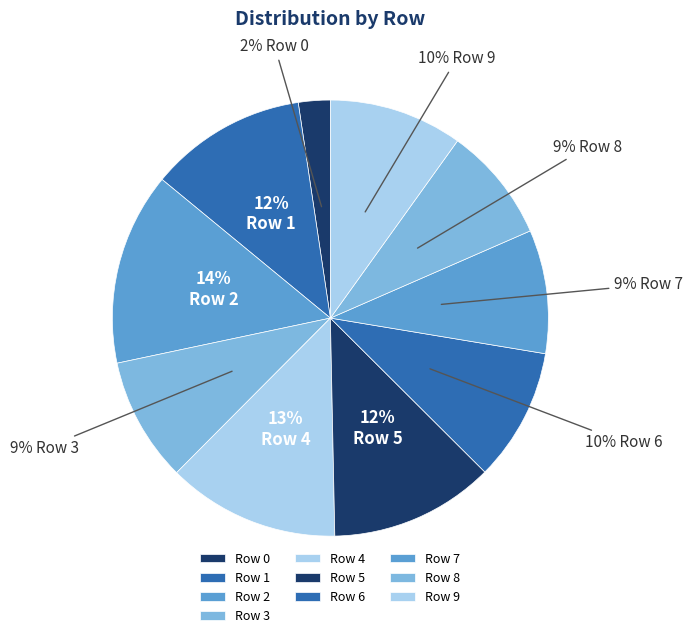

Which category has the biggest portion of the pie?

Row 2